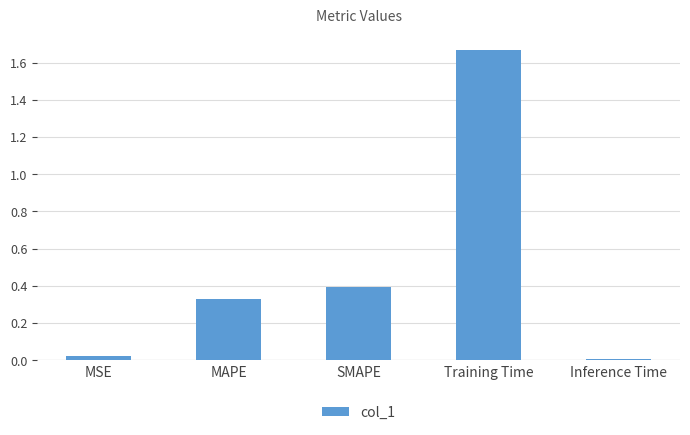

How many series are shown in this chart?

1